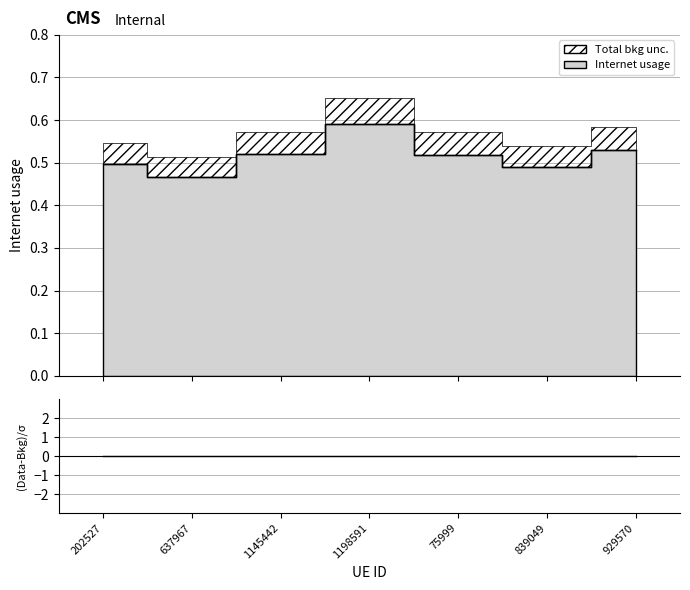

At which category does the data reach its first local valley?

637967